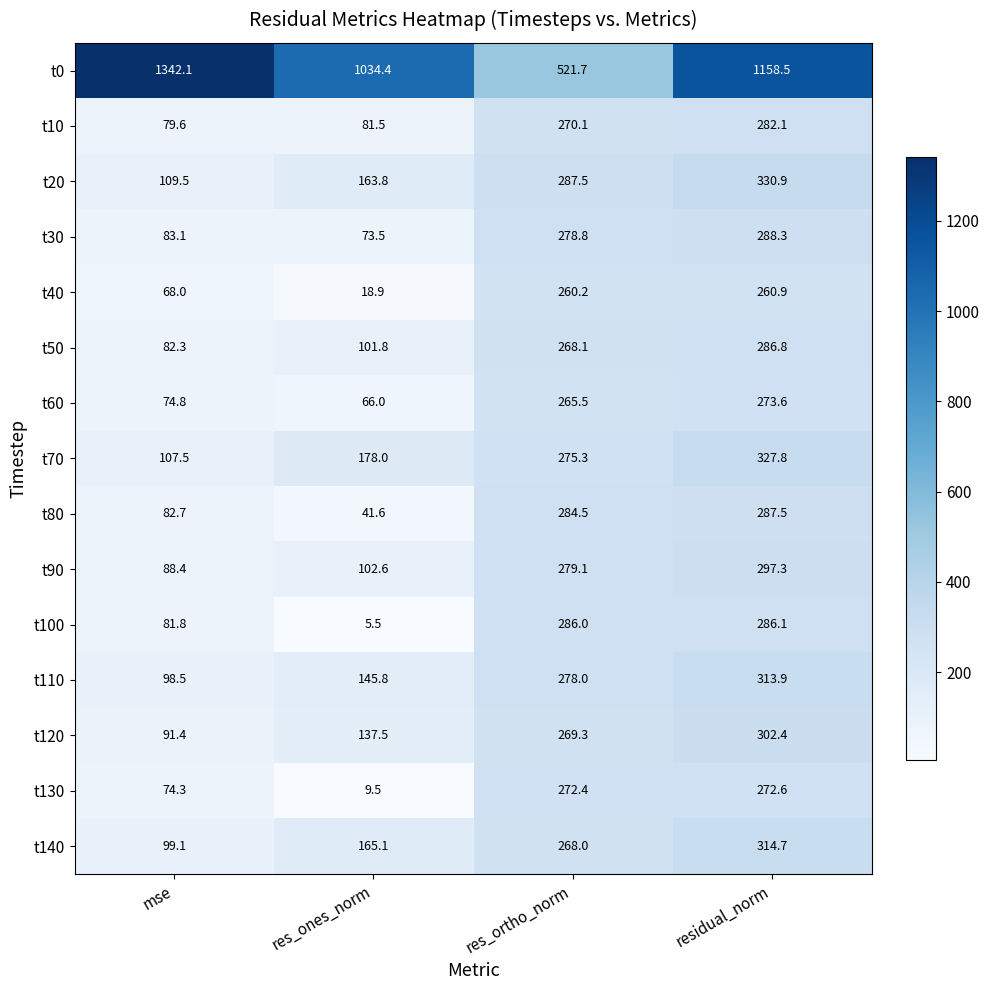

Is it true that t100 equals 8.9 at res_ones_norm?

False